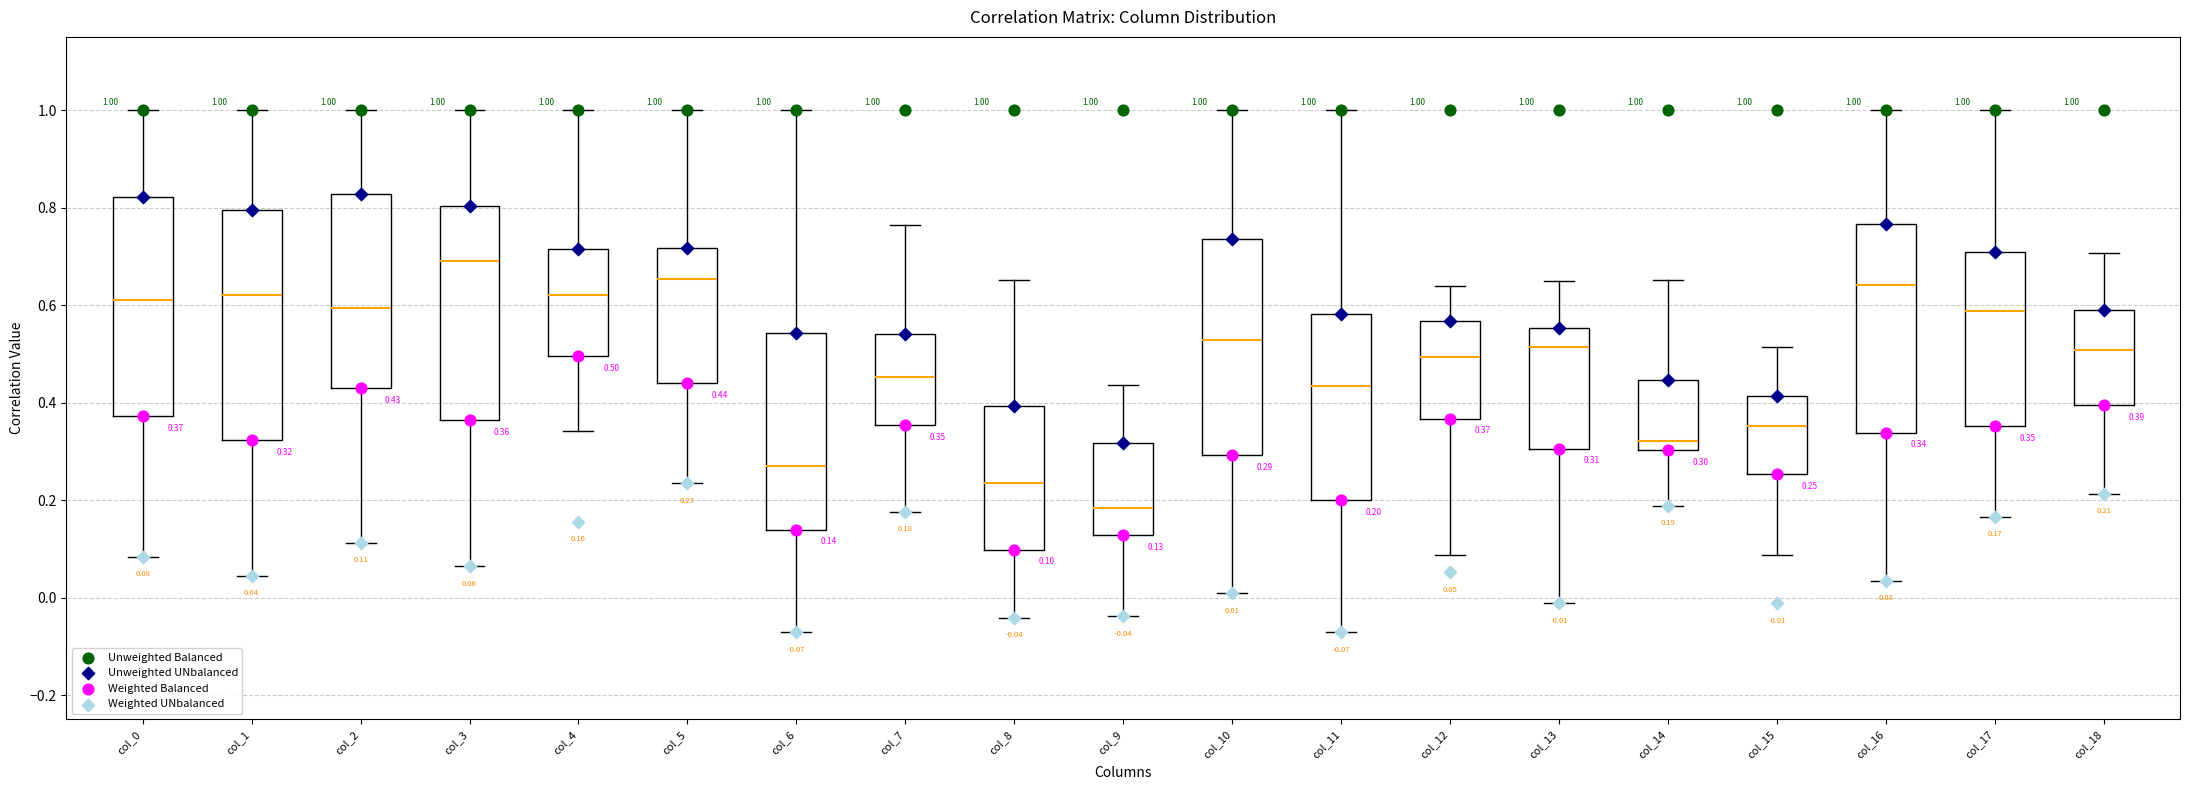

Which box's median line is the highest?

col_3